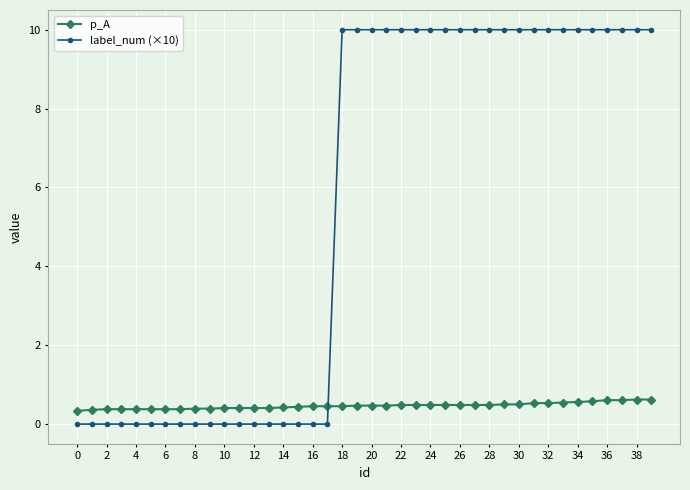

Which series has the largest range (max minus min)?

label_num (×10)